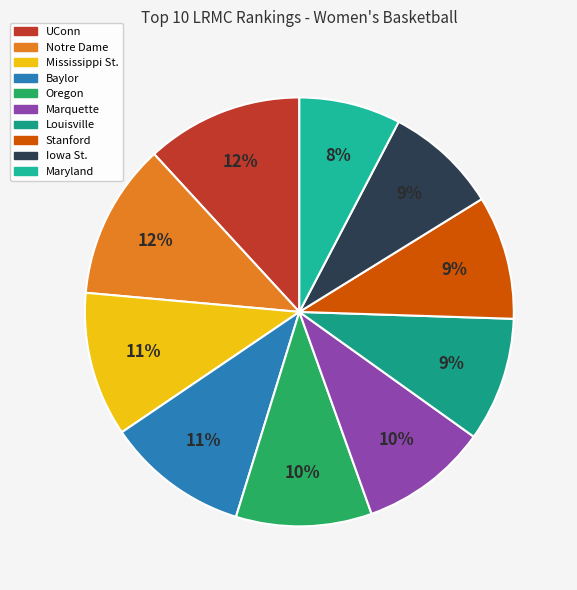

To the nearest percent, what is the difference between the largest and smallest slice percentages?

4%